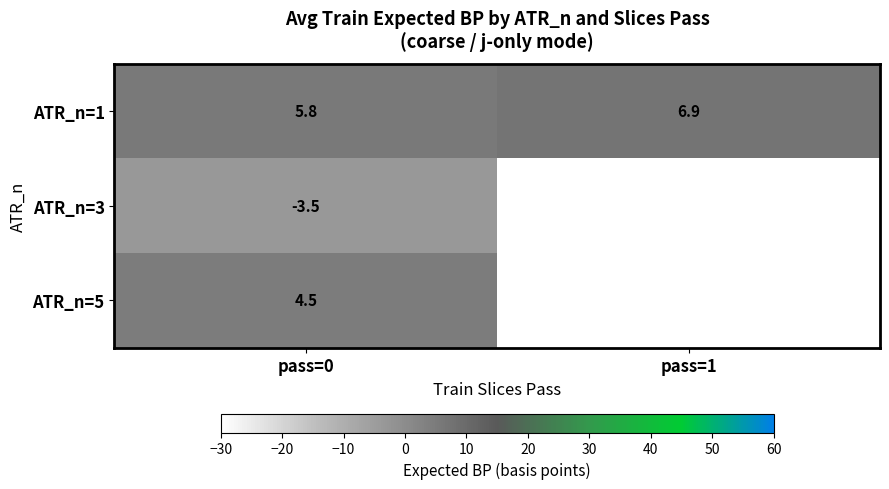

List the series in order of their peak value, lowest first.

ATR_n=3, ATR_n=5, ATR_n=1